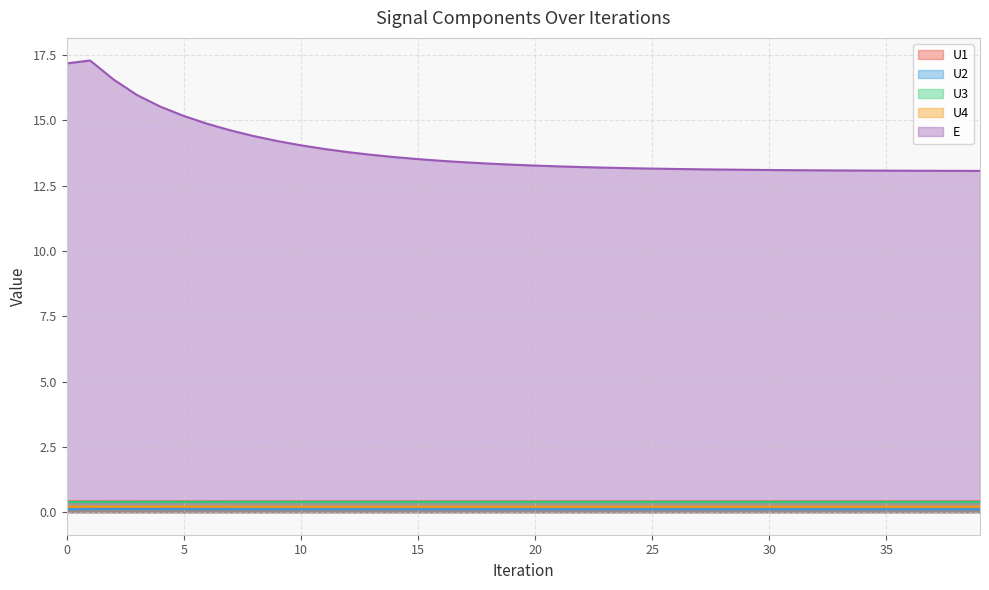

How many categories are shown in the chart?

40